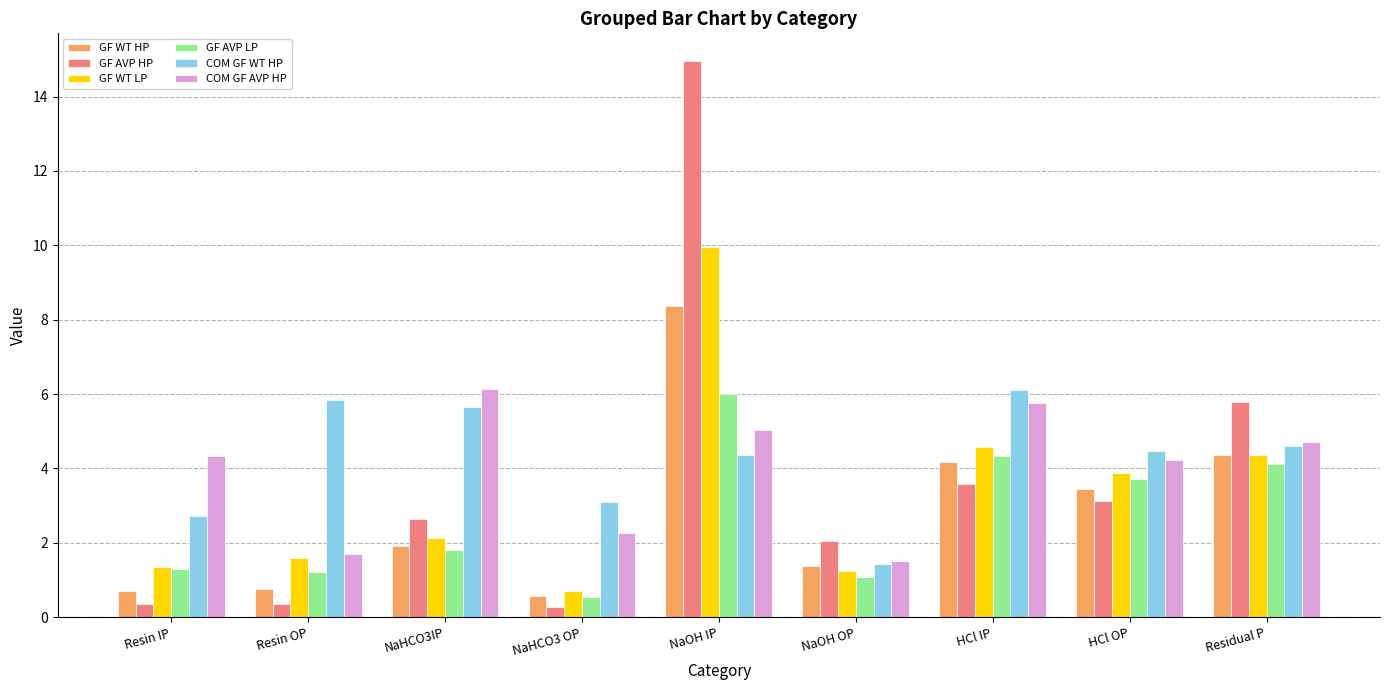

Rank the series at NaOH IP from highest to lowest value.

GF AVP HP, GF WT LP, GF WT HP, GF AVP LP, COM GF AVP HP, COM GF WT HP